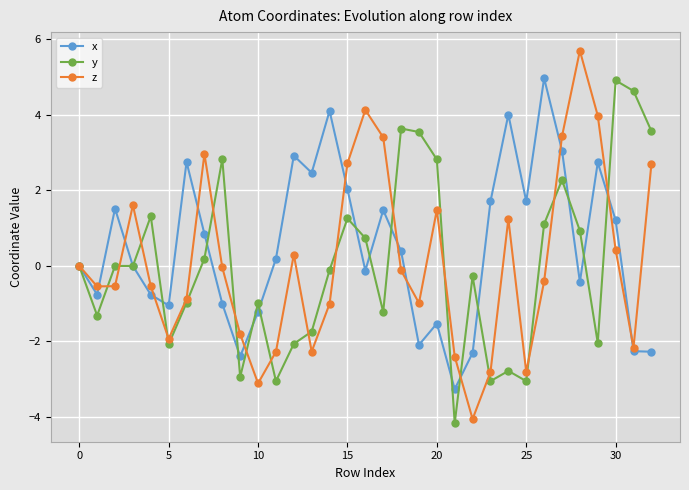

What is the maximum value for y?

4.9